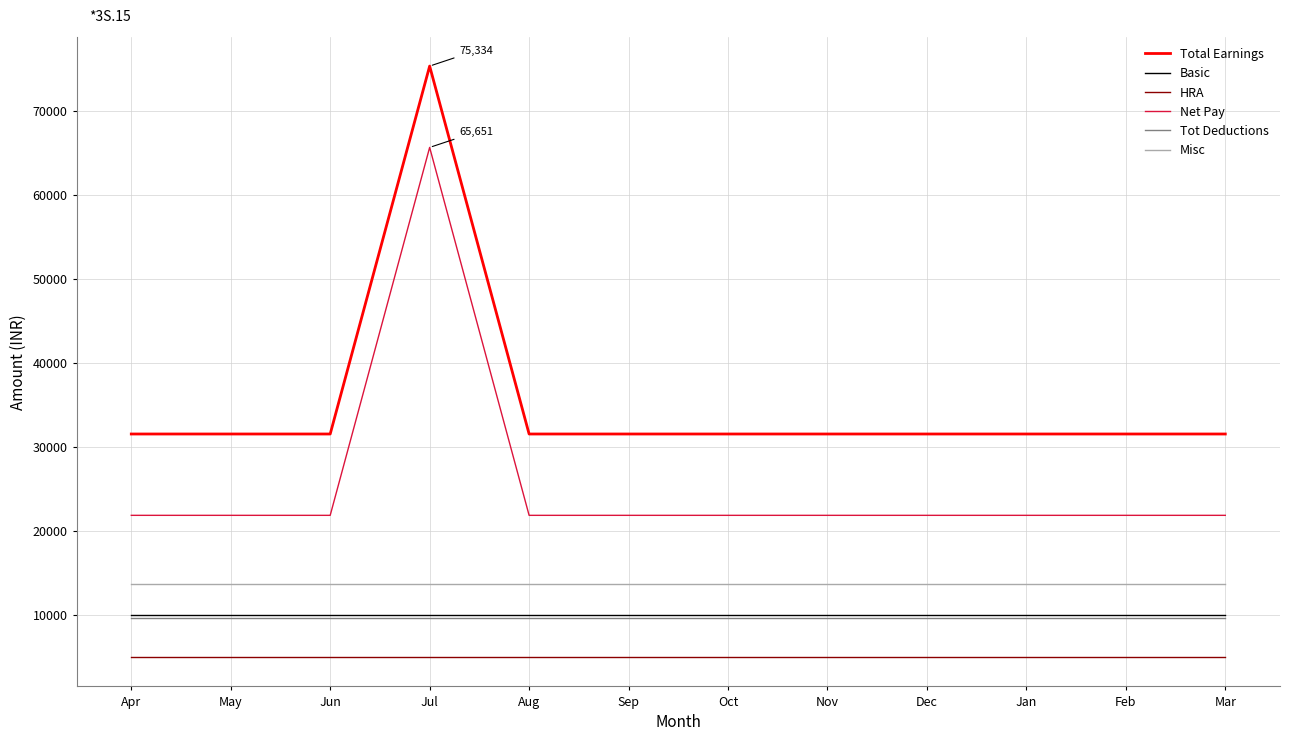

True or false: Net Pay and Tot Deductions intersect in this chart.

False